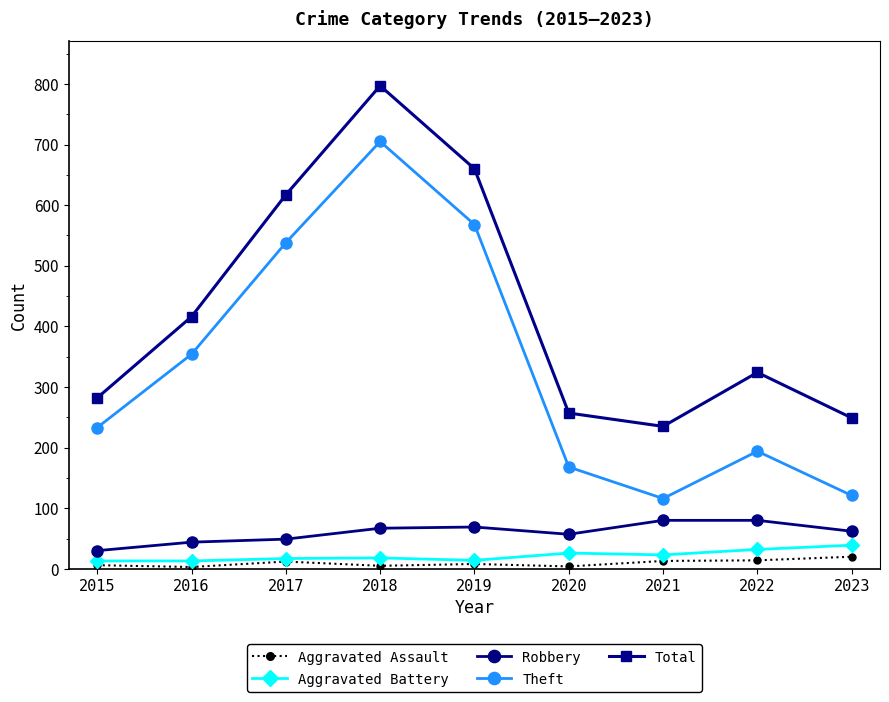

How many data points in Aggravated Battery are less than 18?

4